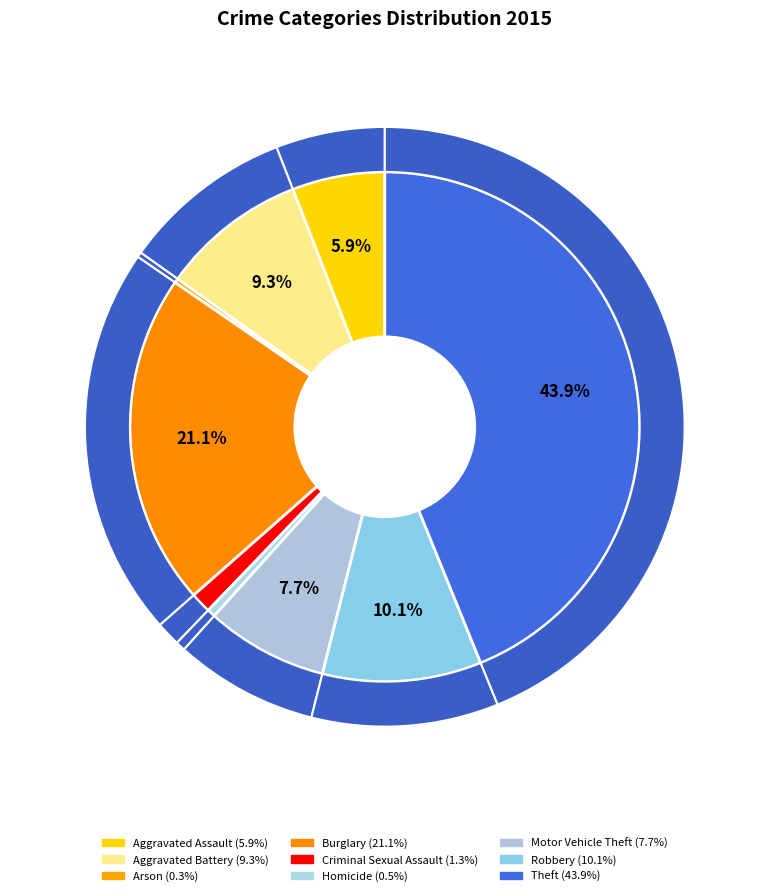

Rank the categories by value from lowest to highest.

Arson, Homicide, Criminal Sexual Assault, Aggravated Assault, Motor Vehicle Theft, Aggravated Battery, Robbery, Burglary, Theft